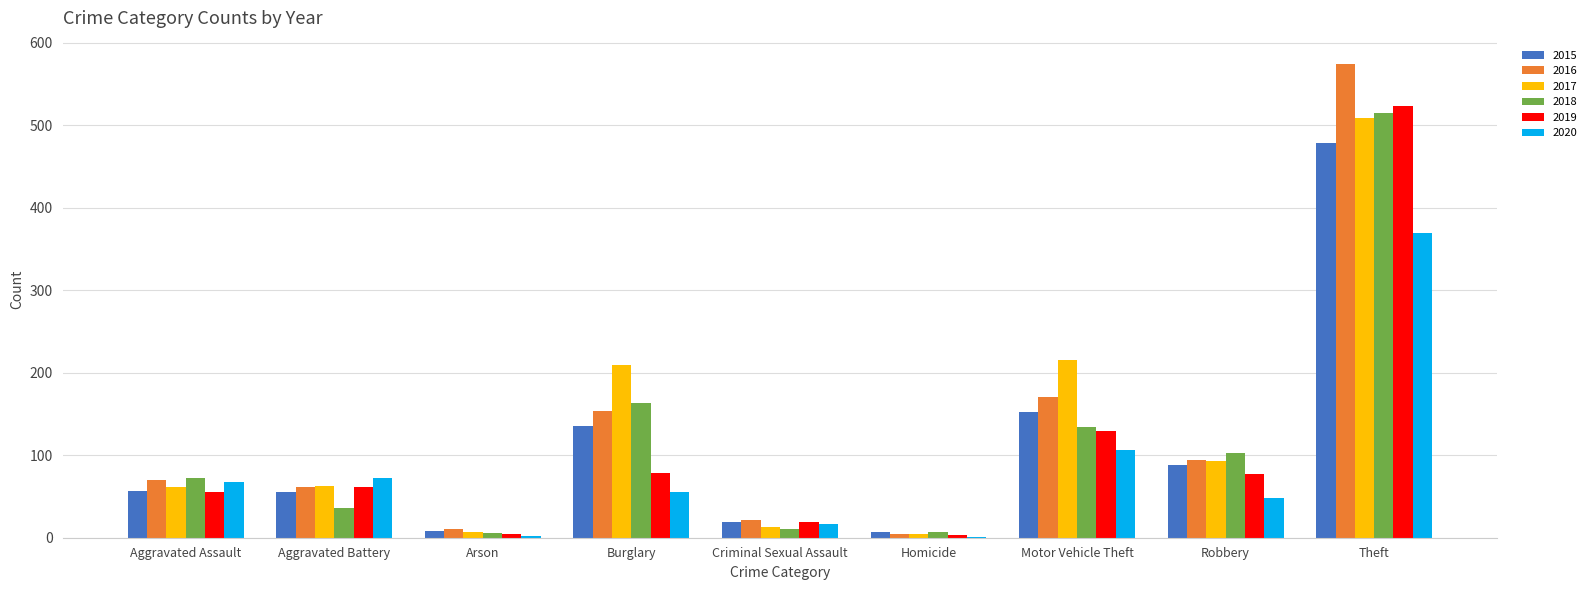

True or false: 2015 has a value of 21 at Robbery.

False